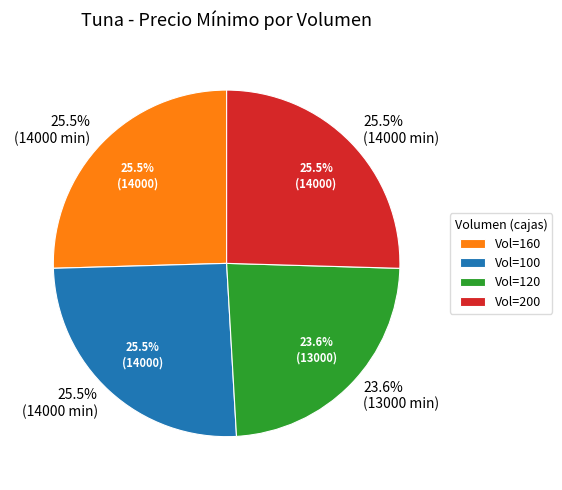

True or false: 160 accounts for 39% of the total.

False